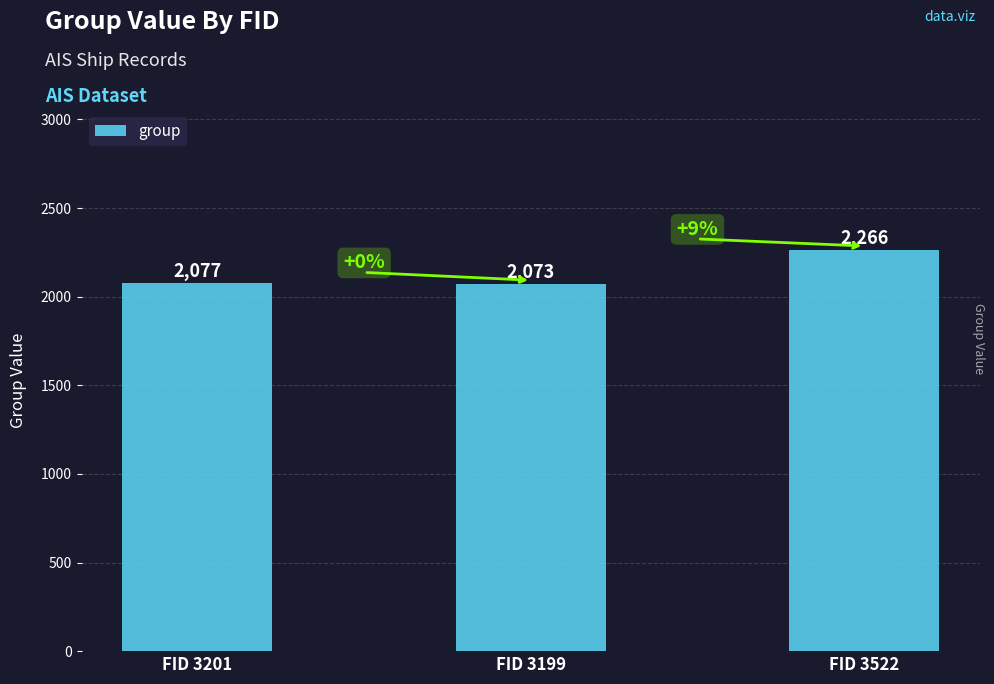

True or false: the data shows 826 at FID 3522.

False